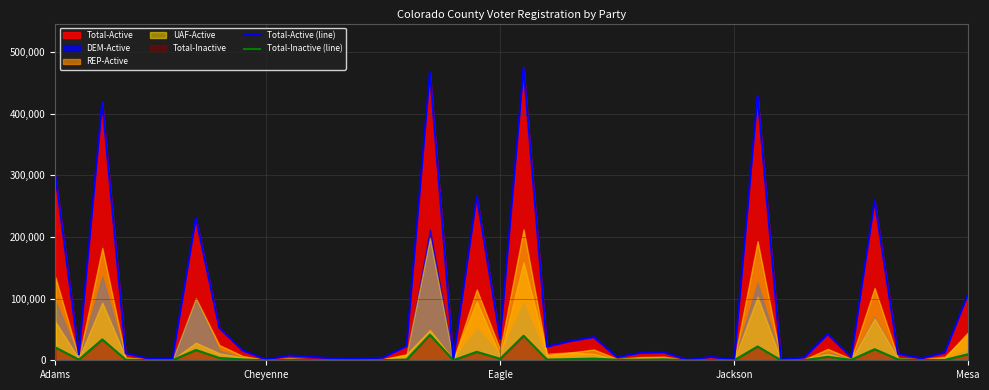

Is it true that Total-Inactive (line) equals 2398 at Eagle?

True